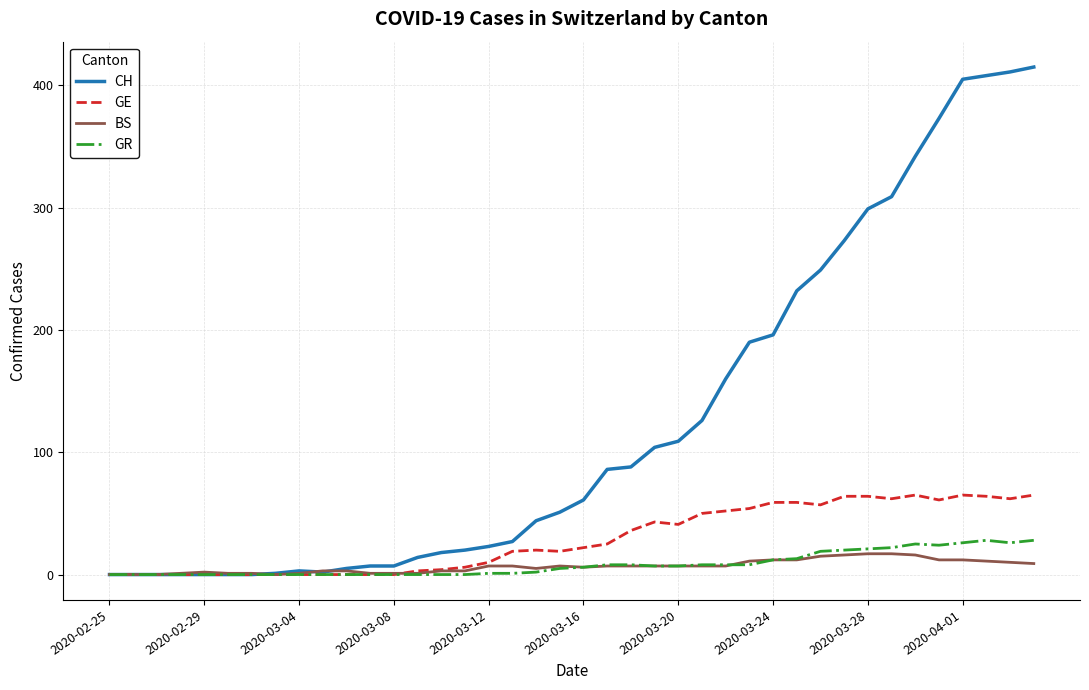

What is the maximum value for GR?

28